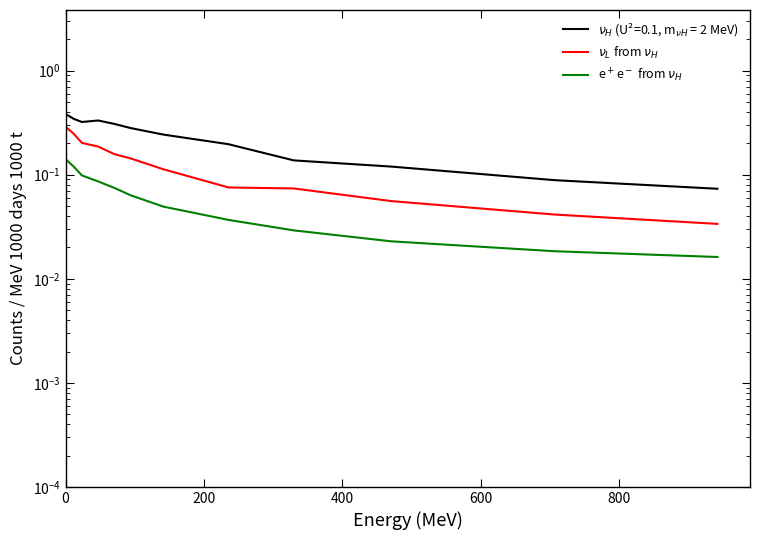

True or false: e$^+$e$^-$ from $\nu_H$ and $\nu_L$ from $\nu_H$ intersect in this chart.

False